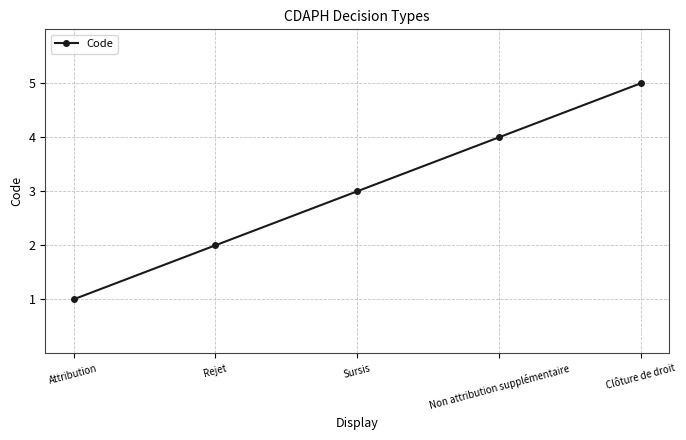

Which label corresponds to the smallest value in the chart?

Attribution